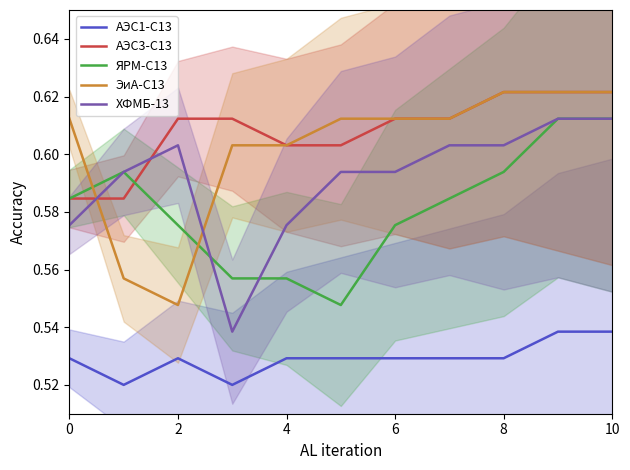

True or false: АЭС1-С13 and АЭС3-С13 cross at least once.

False